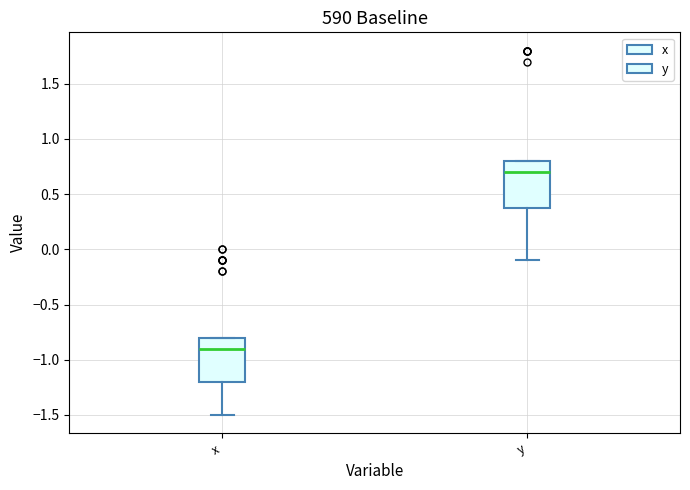

Where is the lower edge of the box for x on the y-axis? The values are not printed on the chart, so give them approximately, as read against the axis.

-1.2